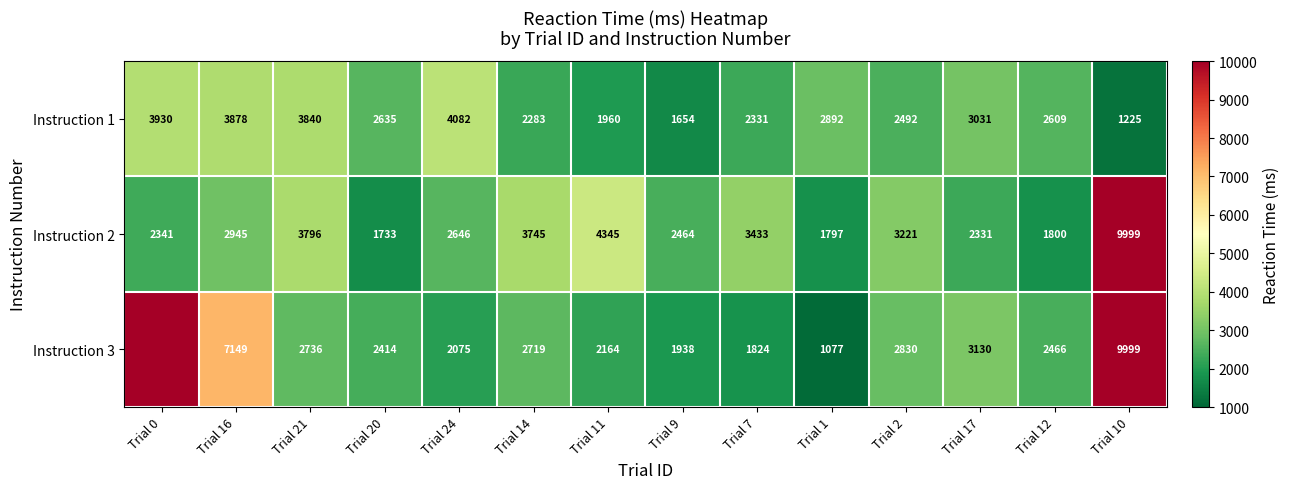

What is the difference between the highest and lowest values at Trial 10?

8774